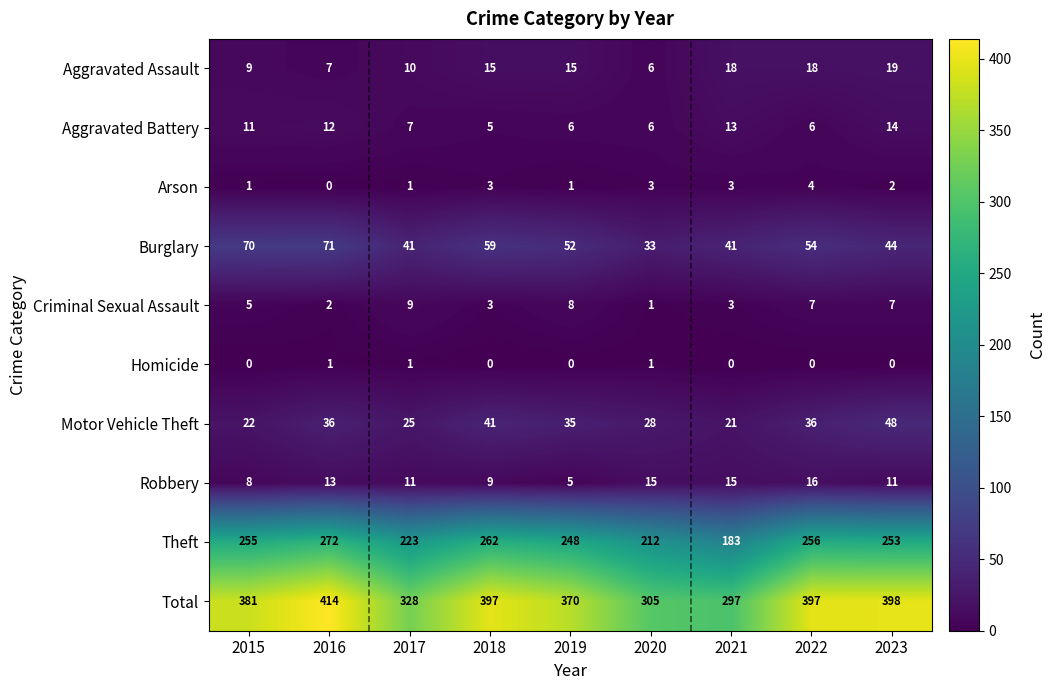

What value does the Total series have at 2022?

397